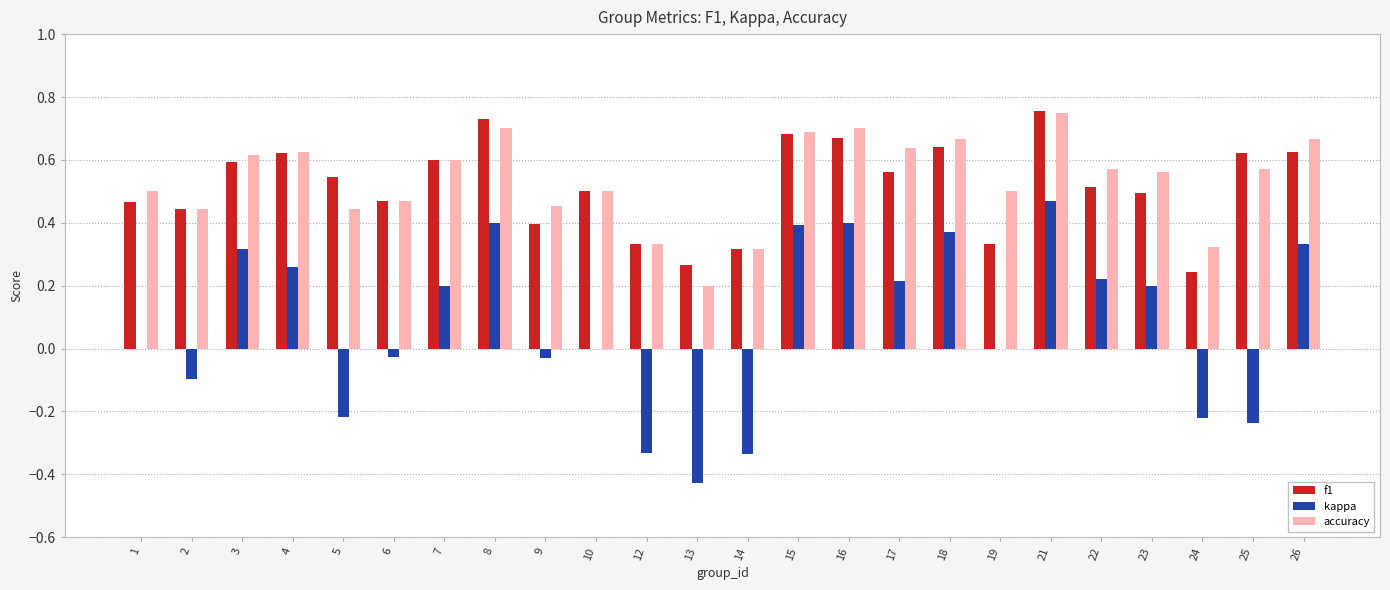

What is the sum of all accuracy values?

12.8